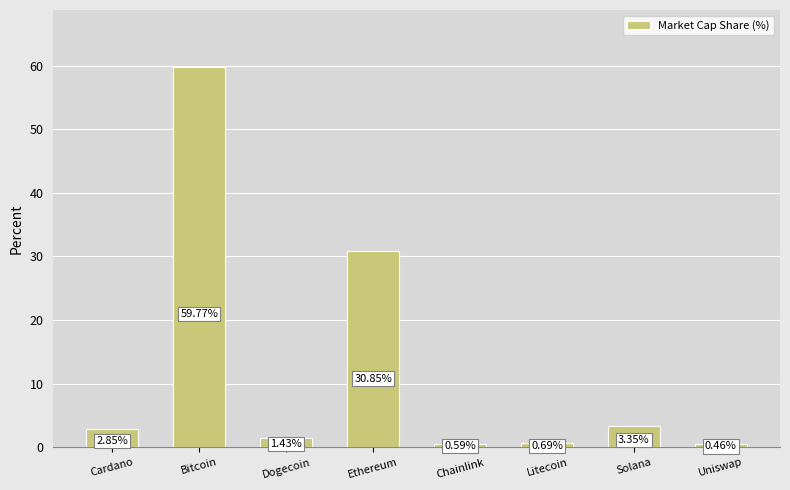

Read the value at Bitcoin.

59.8